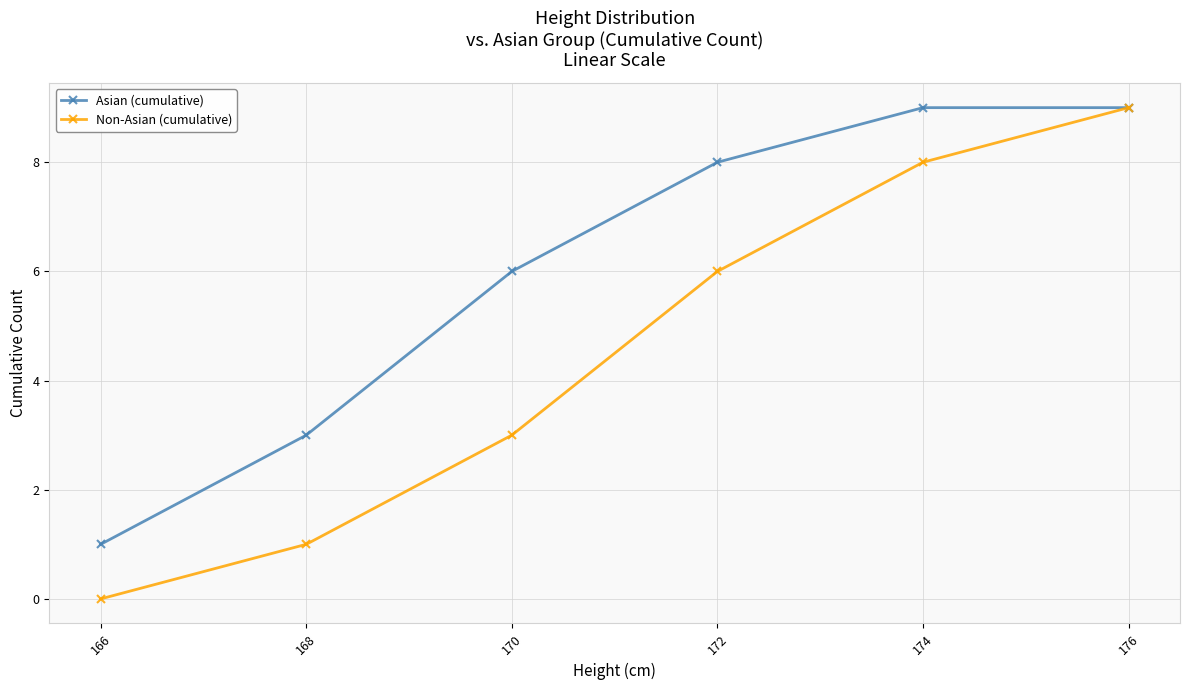

What is the difference between the maximum and minimum values in the Non-Asian (cumulative) series?

9